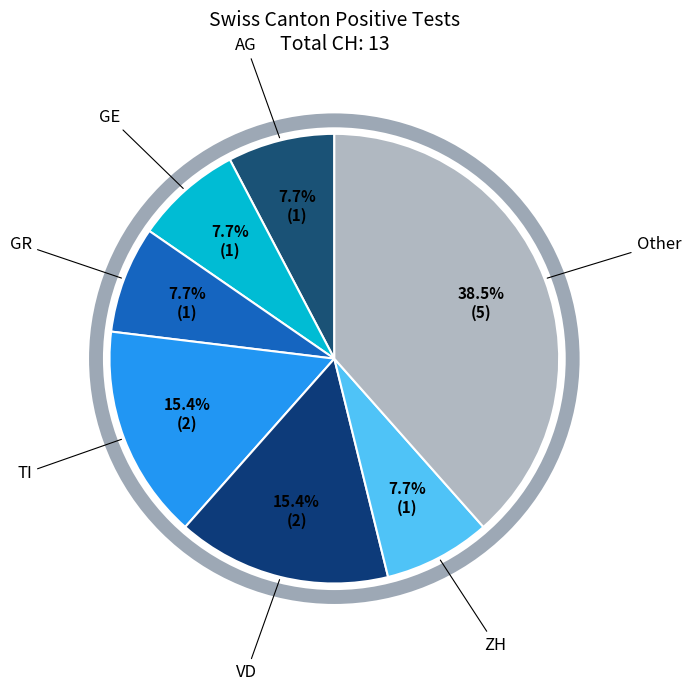

How many segments does this pie chart have?

7